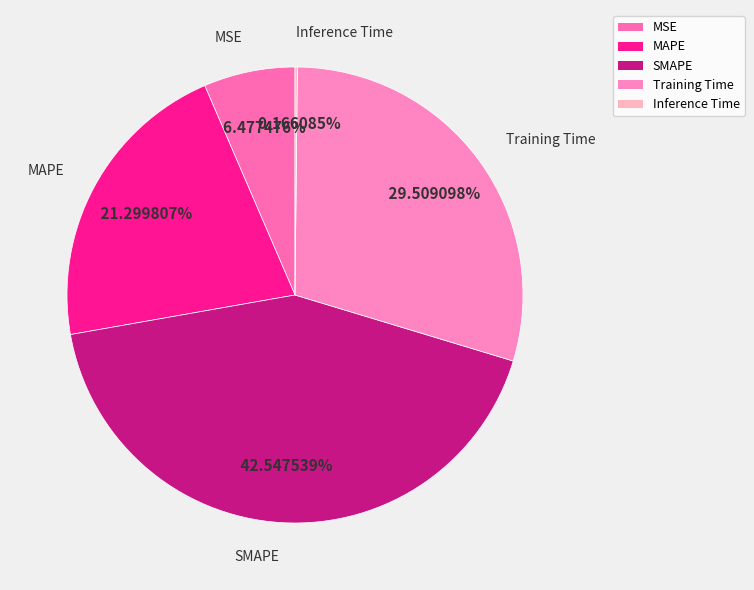

The Training Time slice represents 41% of the pie. True or false?

False